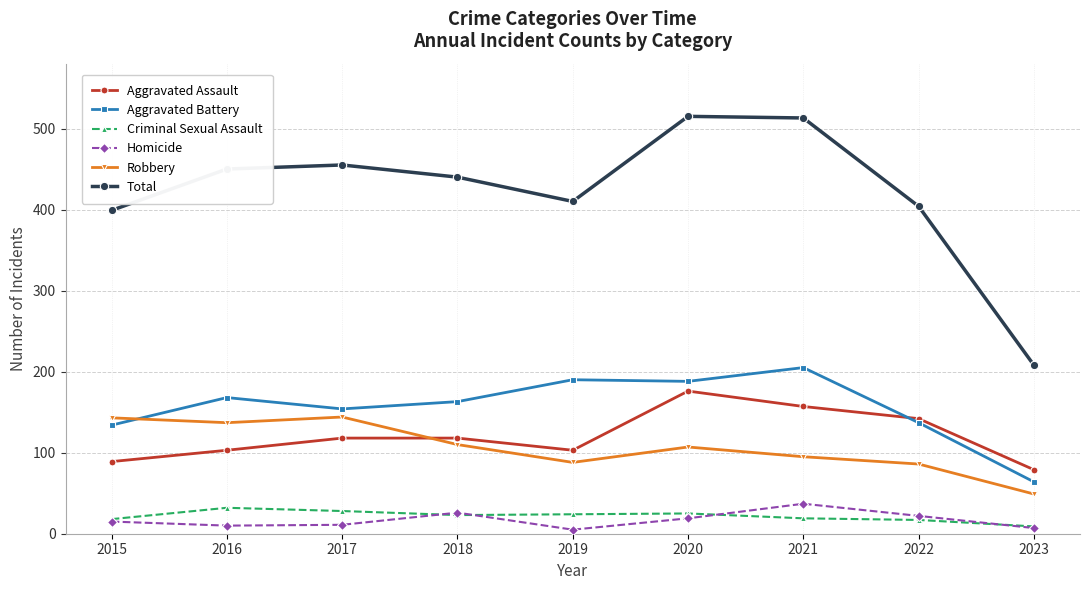

At which label does Aggravated Battery reach its minimum?

2023